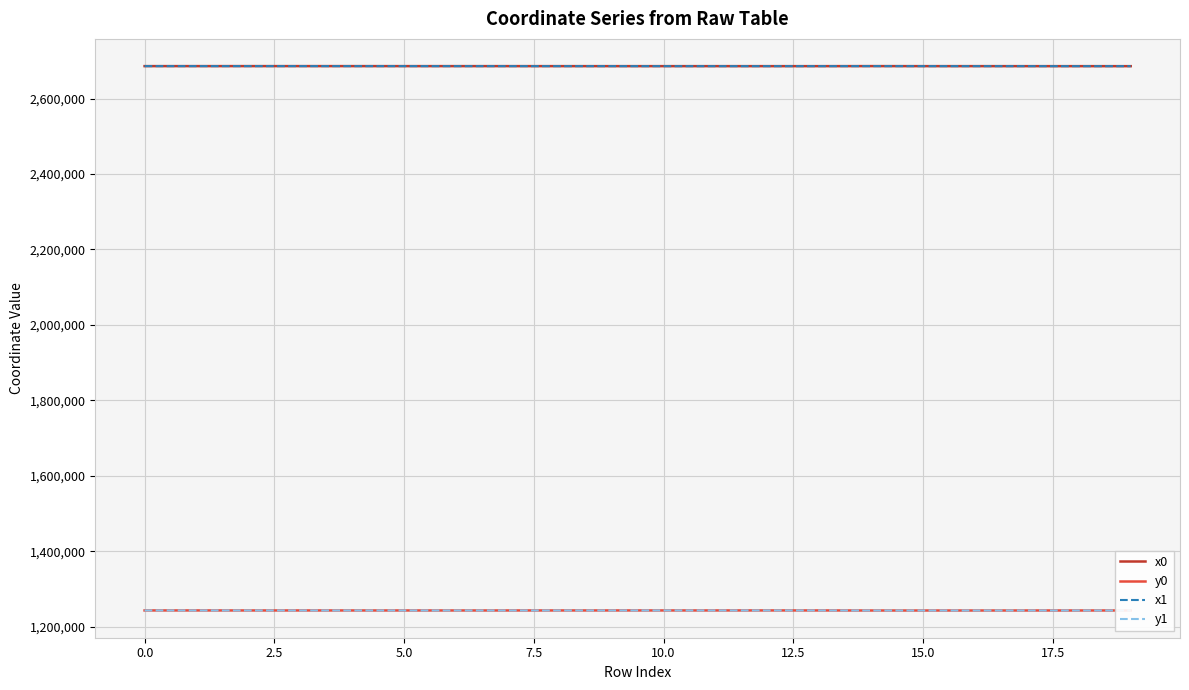

What is the greatest value displayed?

2685937.6